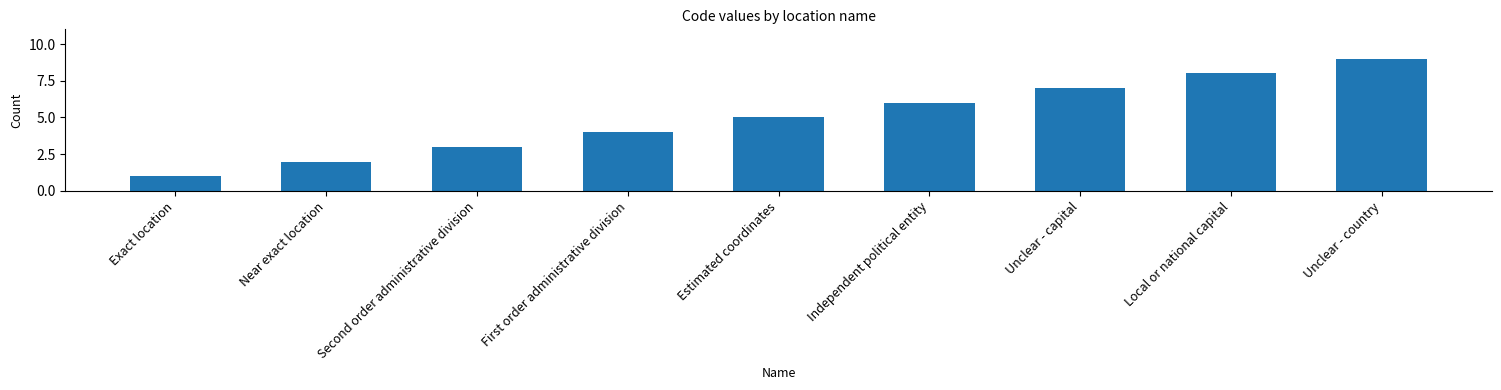

Which has a higher value, Unclear - country or Local or national capital?

Unclear - country